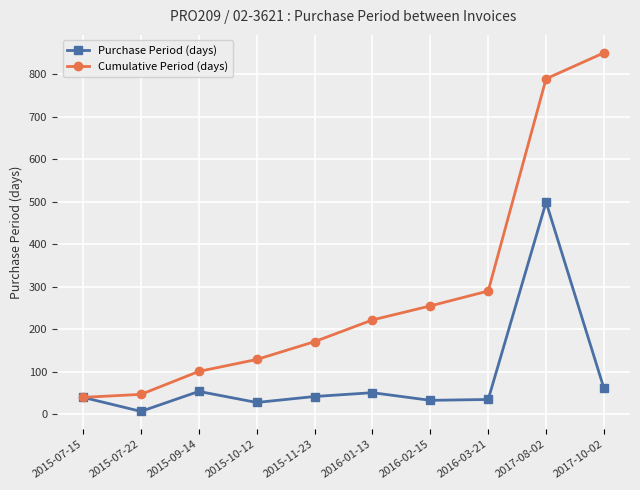

Is it true that Purchase Period (days) equals 28 at 2015-10-12?

True